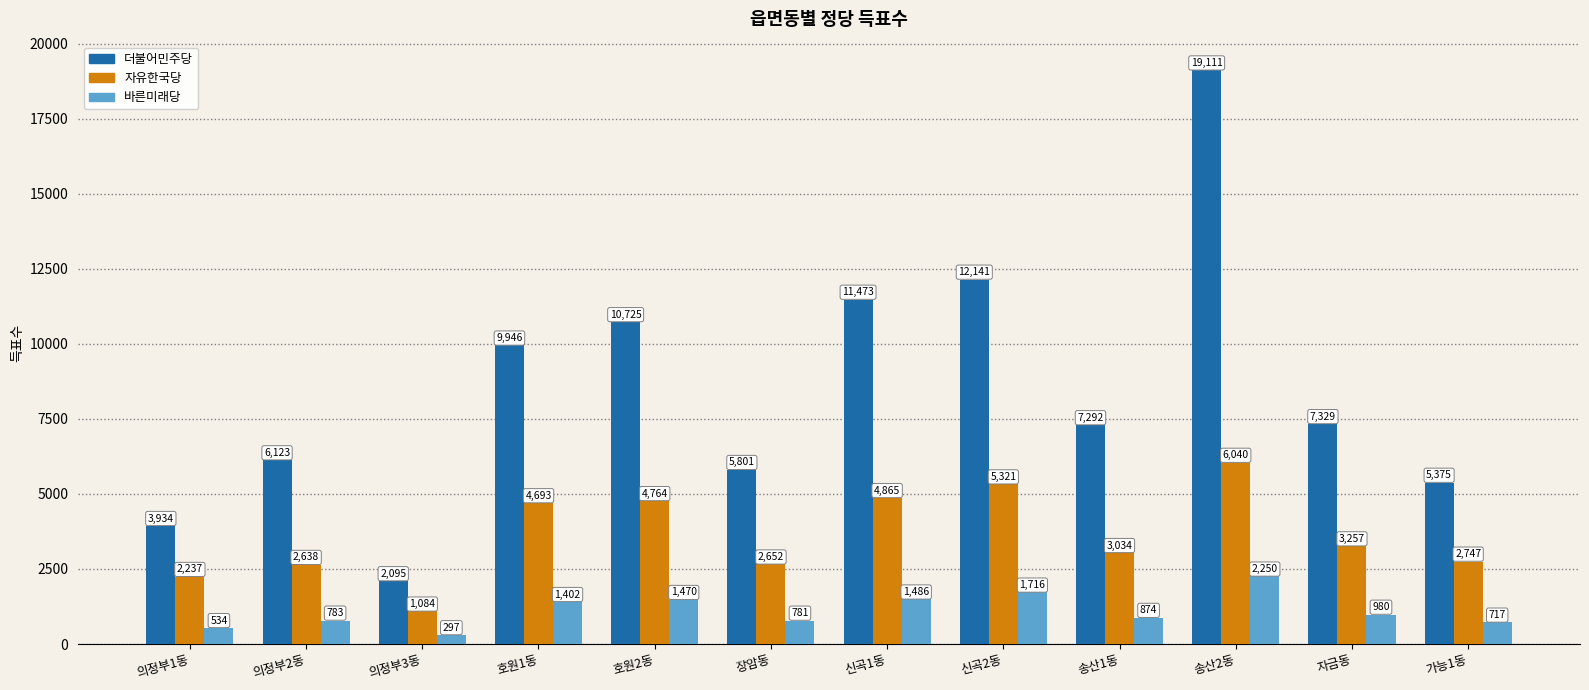

What are all the series names shown in the legend?

더불어민주당, 자유한국당, 바른미래당